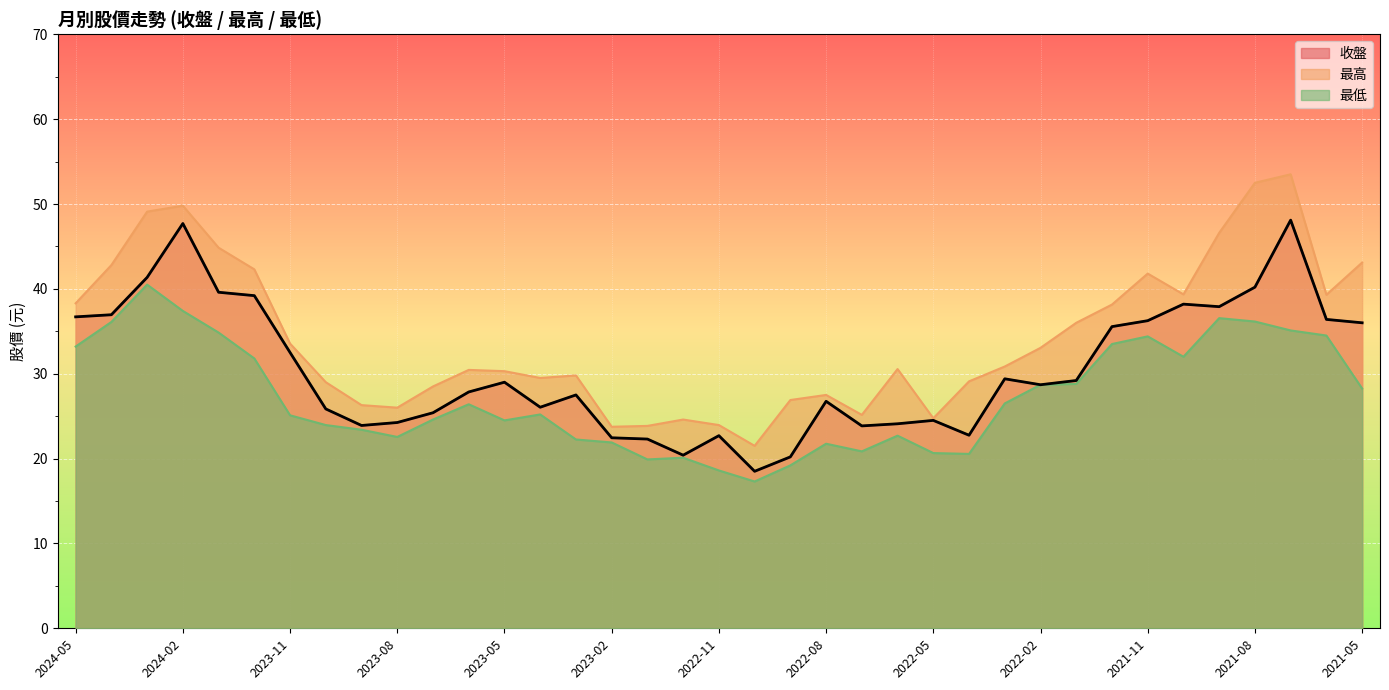

How many values in the 收盤 series are below 28?

18